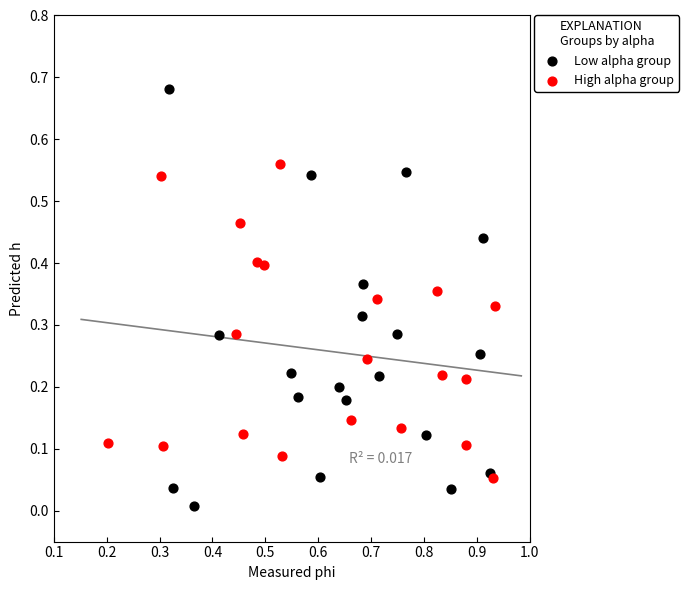

Which series contains the highest Y value?

Low alpha group